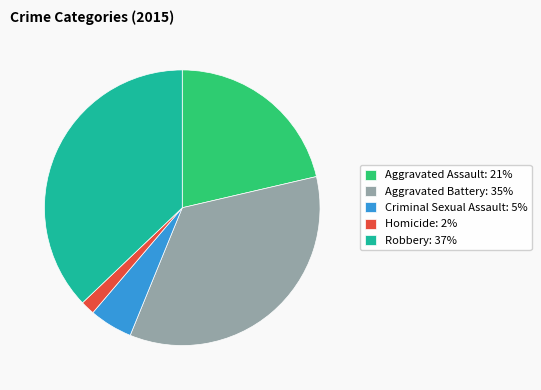

Is Criminal Sexual Assault the majority of the pie?

No